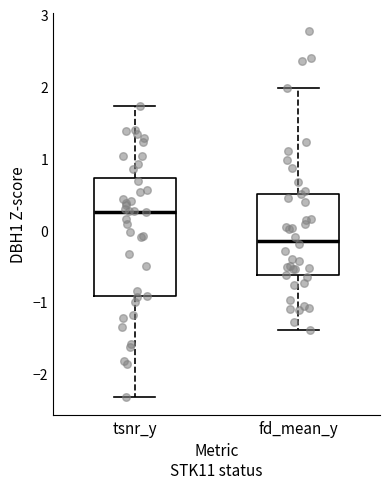

Reading left to right, transcribe this box plot: for each box, give where its median line is, the range the box spans, and where its two whiskers end, as read against the y-axis. The values are not printed on the chart, so give them approximately, as read against the axis.

tsnr_y: median 0.3, box -0.9 to 0.7, whiskers -2.3 to 1.7
fd_mean_y: median -0.1, box -0.6 to 0.5, whiskers -1.4 to 2.0